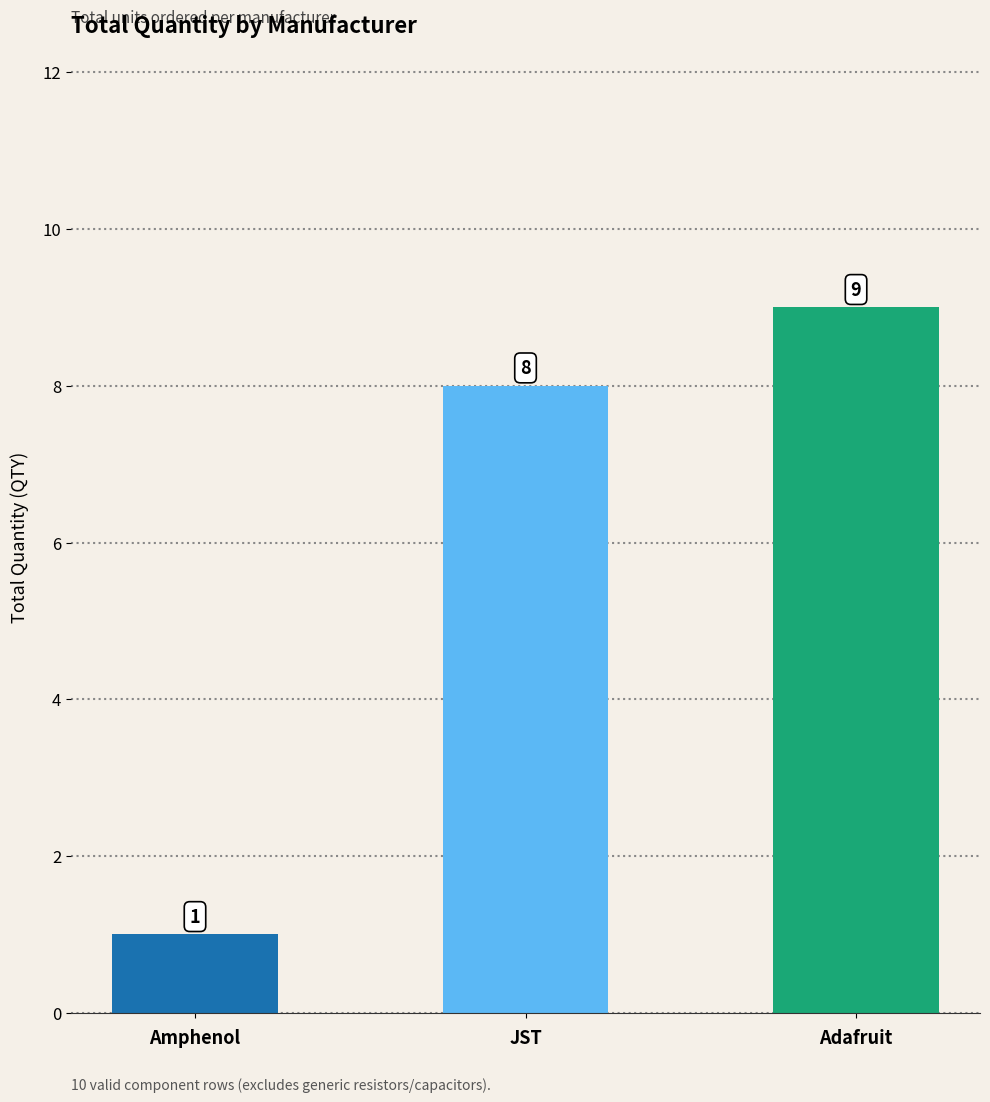

The chart shows a value of 15 at Adafruit. True or false?

False